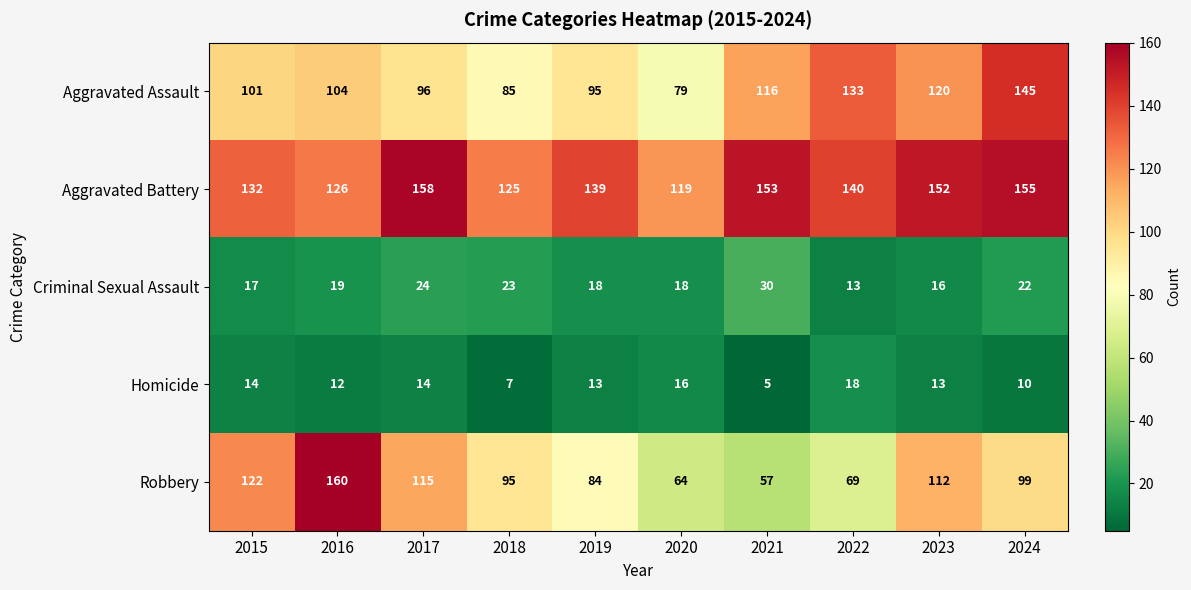

What is the minimum value for Aggravated Assault?

79